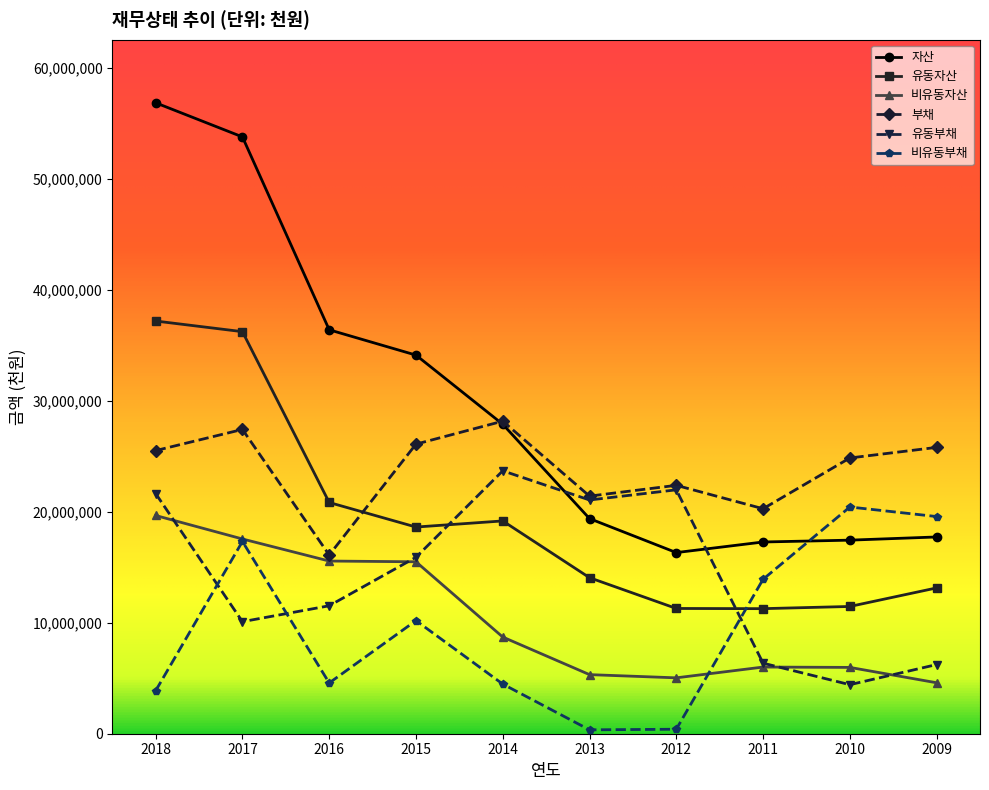

How many times do 유동부채 and 유동자산 cross each other?

2